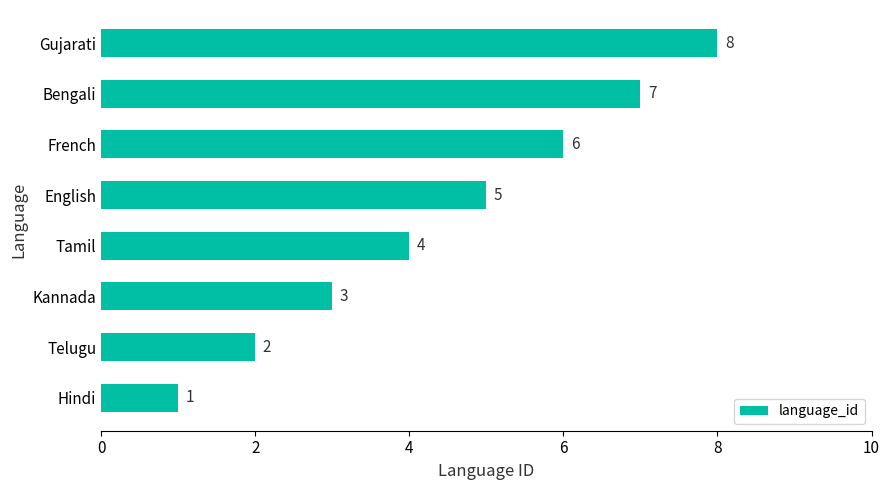

List the labels in order of value, smallest first.

Hindi, Telugu, Kannada, Tamil, English, French, Bengali, Gujarati